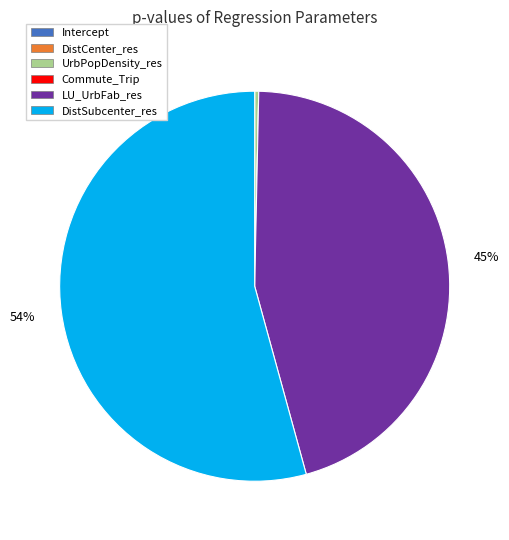

Is it true that LU_UrbFab_res is 45% of the pie?

True